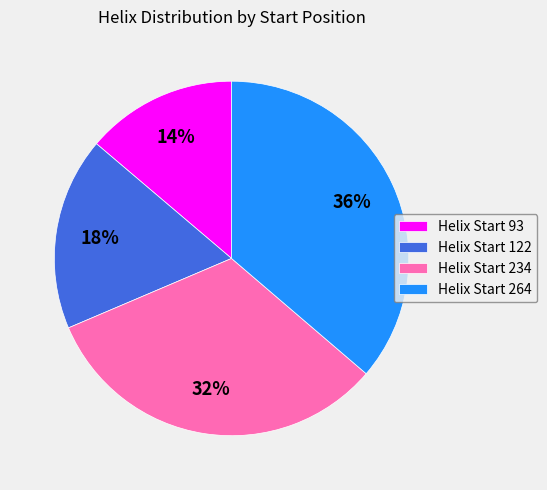

Rank the categories by value from highest to lowest.

Helix Start 264, Helix Start 234, Helix Start 122, Helix Start 93